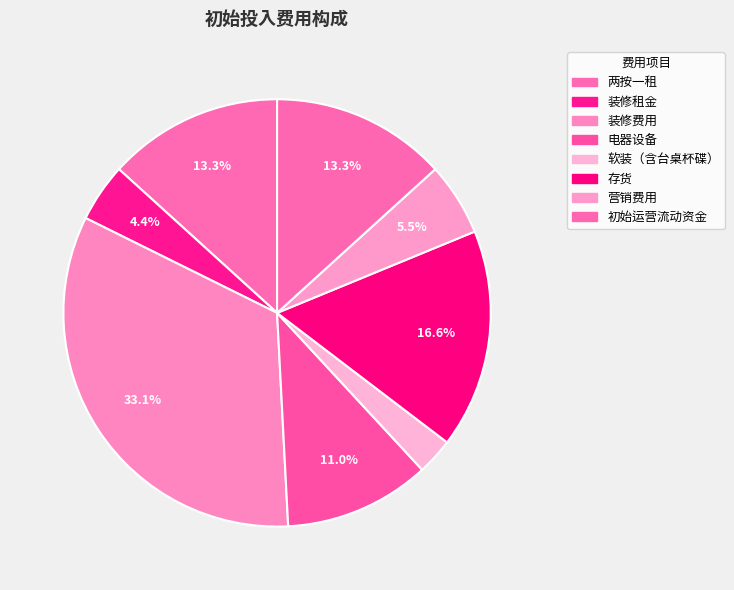

How many slices are in this pie chart?

8